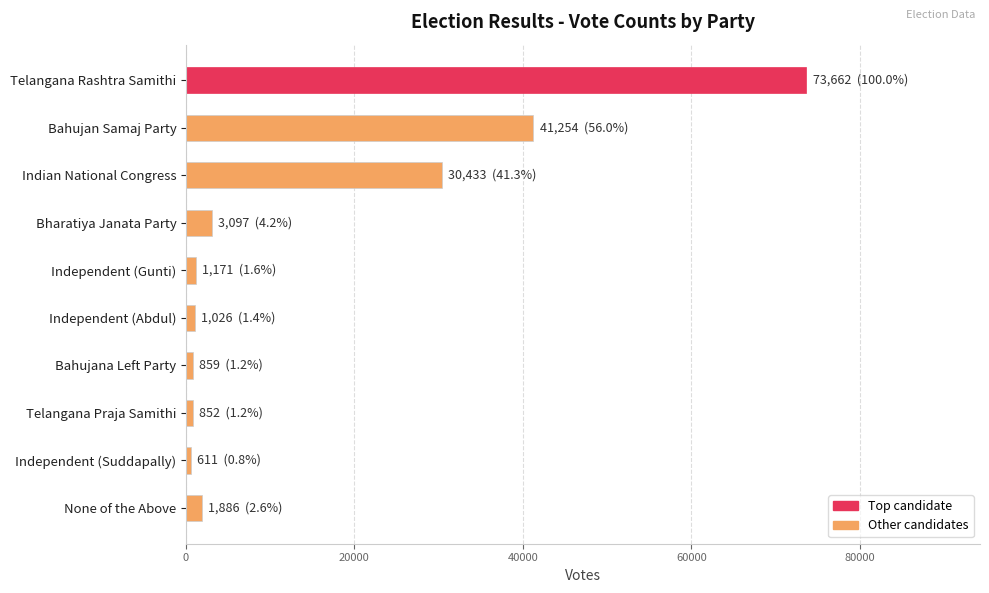

How many values are below 1886?

5